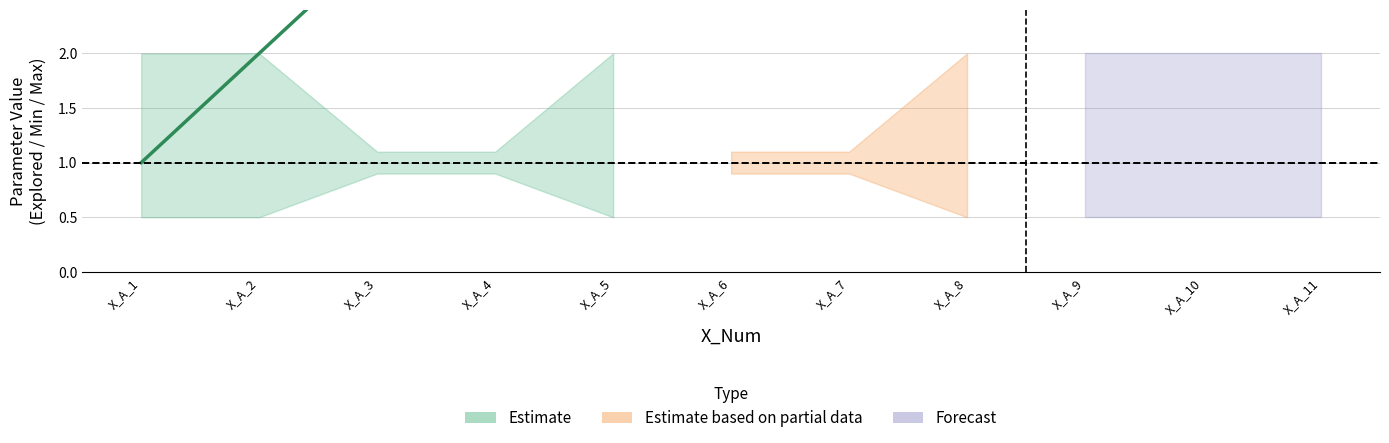

Where is the first local minimum for Min_Value?

X_A_5